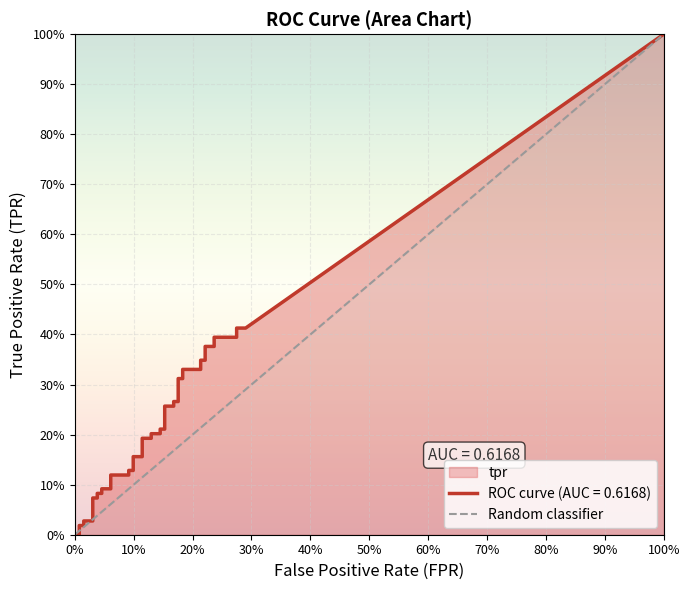

Between 0% and 100%, which is larger?

100%